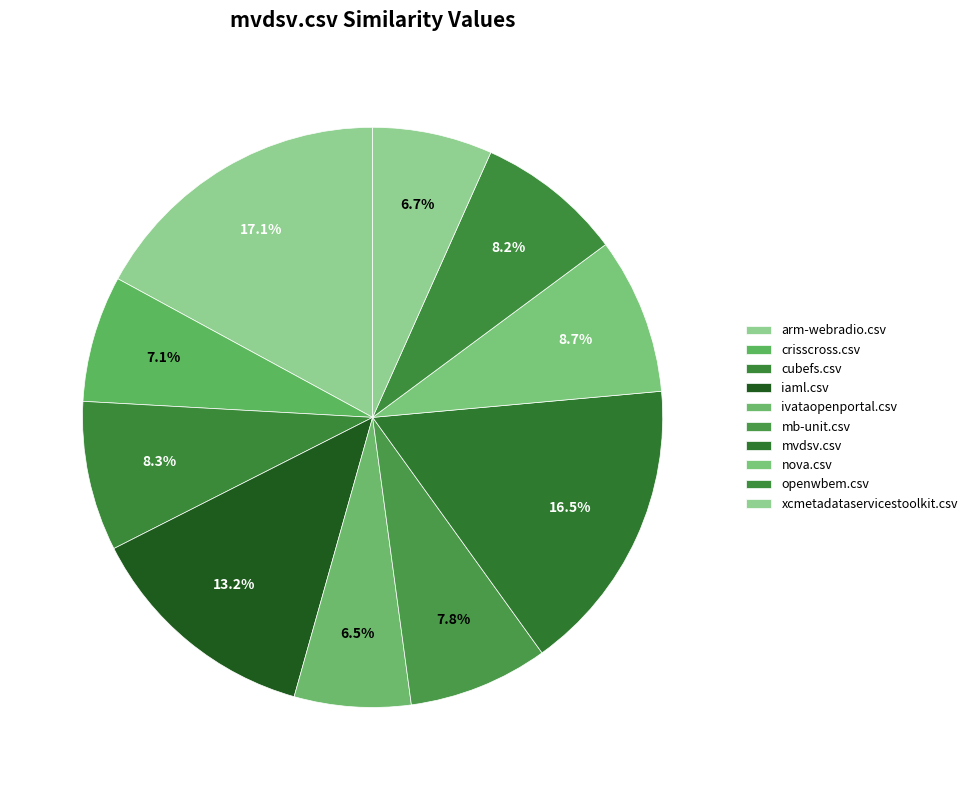

How many slices are in this pie chart?

10